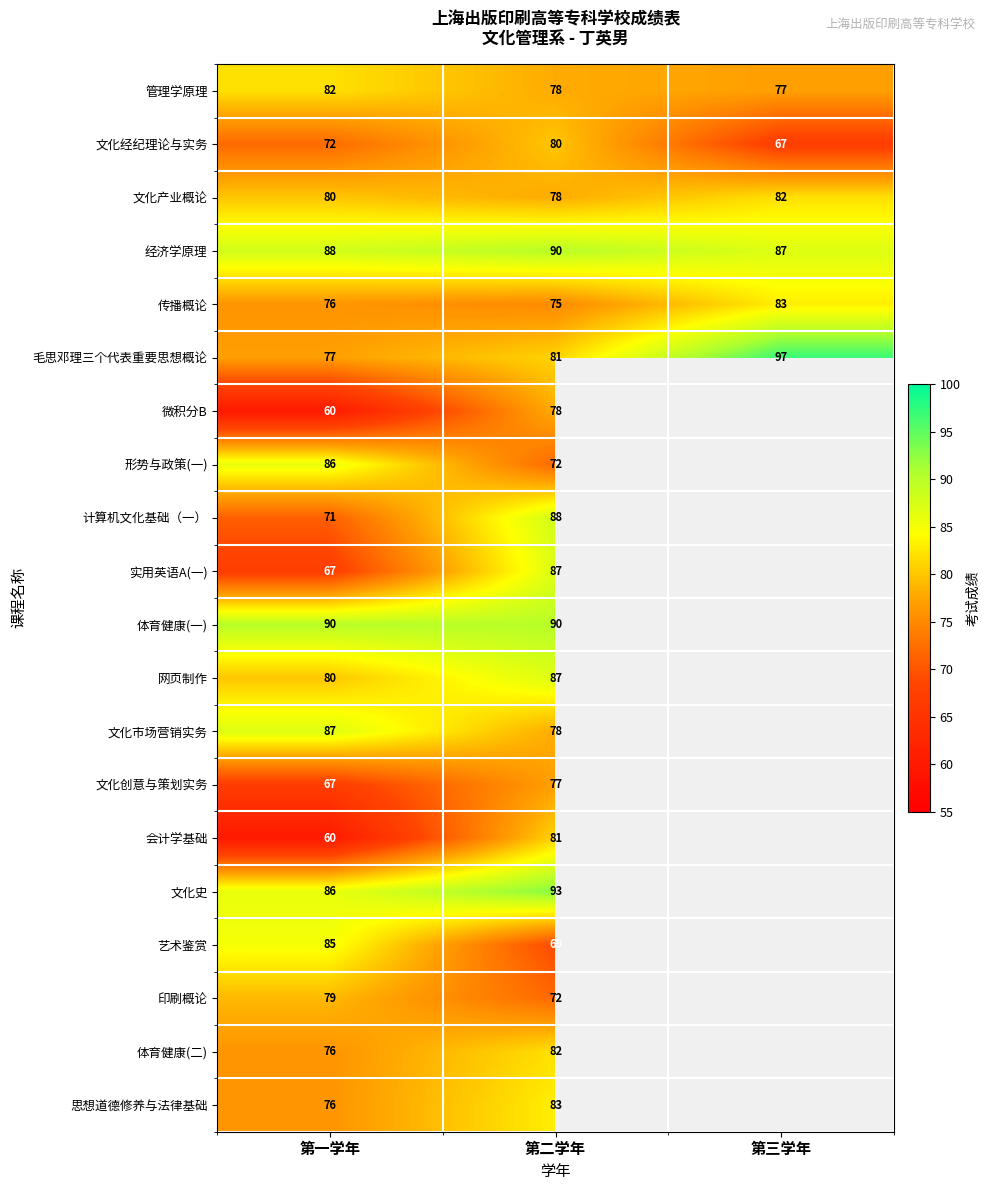

True or false: 形势与政策(一) has a value of 22.6 at 第二学年.

False